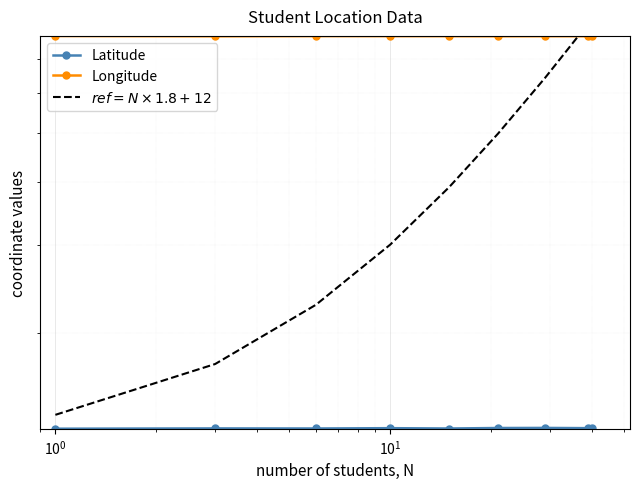

Reading left to right, extract all data points from this chart.

Latitude: 13.0	13.0	13.0	13.0	13.0	13.0	13.0	13.0	13.0
Longitude: 77.7	77.6	77.7	77.7	77.6	77.6	77.6	77.6	77.7
$ref = N \times 1.8 + 12$: 13.8	17.4	22.8	30.0	39.0	49.8	64.2	82.2	84.0